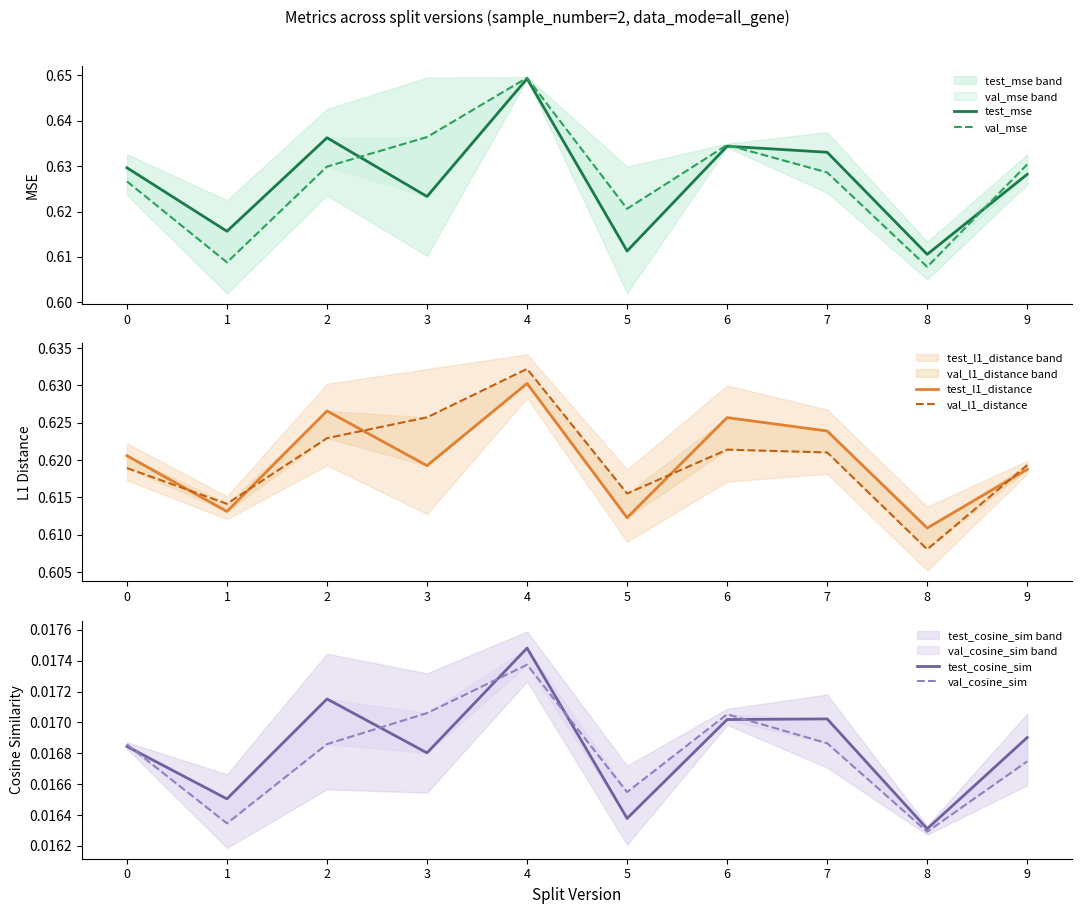

Which series has the largest range (max minus min)?

val_mse